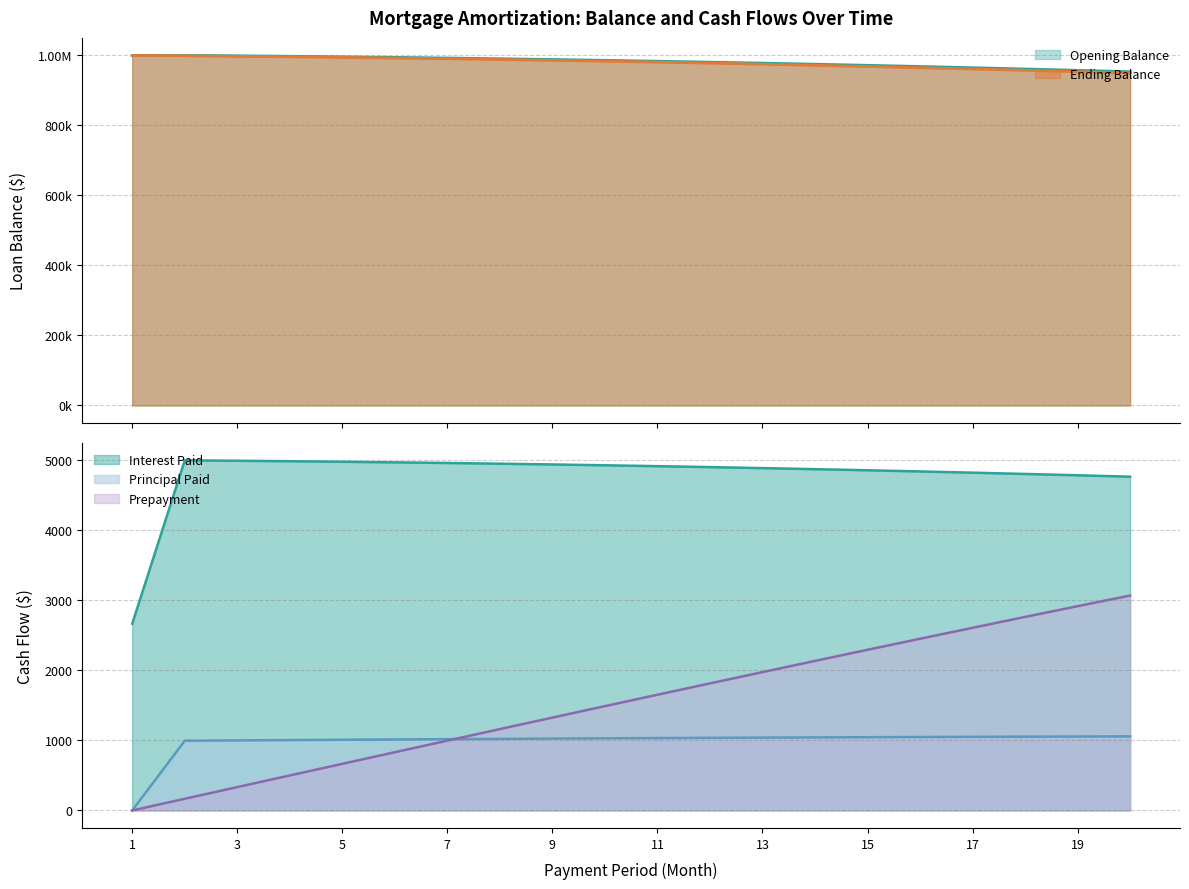

How many lines are shown in the chart?

5